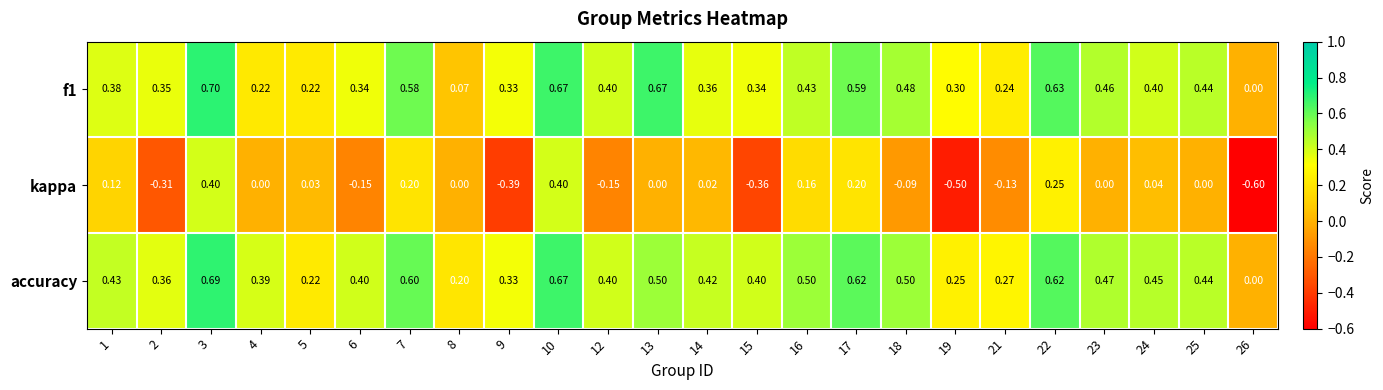

How many data points does each series have?

24